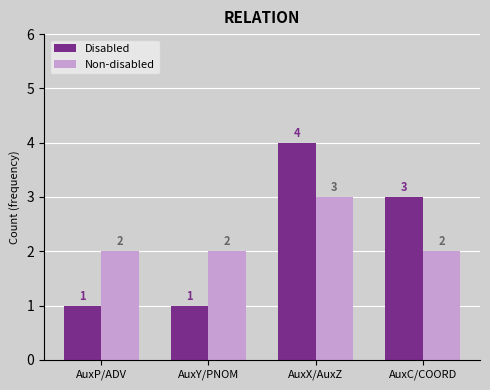

What is the total value across all series at AuxP/ADV?

3